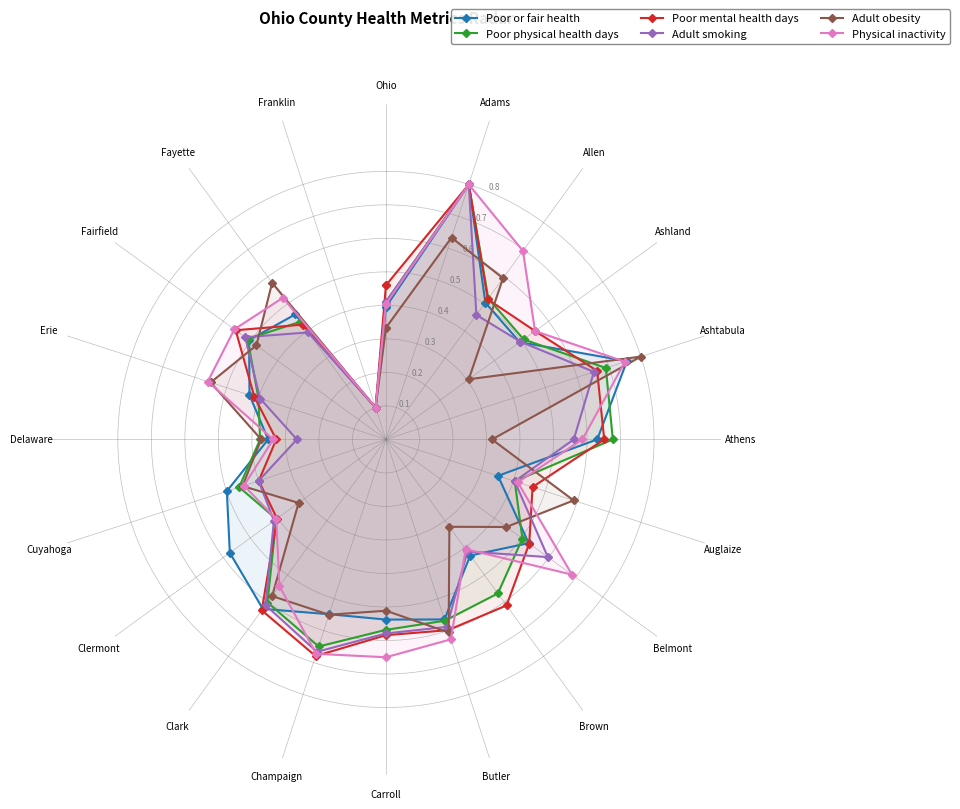

Reading left to right, what are all the values shown in this chart?

Poor or fair health: 0.4	0.8	0.5	0.5	0.8	0.6	0.4	0.5	0.4	0.6	0.5	0.5	0.6	0.6	0.5	0.4	0.4	0.5	0.5	0.1	0.4
Poor physical health days: 0.4	0.8	0.5	0.5	0.7	0.7	0.4	0.5	0.6	0.6	0.6	0.6	0.6	0.4	0.5	0.4	0.4	0.5	0.4	0.1	0.4
Poor mental health days: 0.5	0.8	0.5	0.6	0.7	0.7	0.5	0.5	0.6	0.6	0.6	0.7	0.6	0.4	0.4	0.3	0.4	0.6	0.4	0.1	0.5
Adult smoking: 0.4	0.8	0.5	0.5	0.7	0.6	0.4	0.6	0.4	0.6	0.6	0.7	0.6	0.4	0.4	0.3	0.4	0.5	0.4	0.1	0.4
Adult obesity: 0.3	0.6	0.6	0.3	0.8	0.3	0.6	0.4	0.3	0.6	0.5	0.5	0.6	0.3	0.4	0.4	0.5	0.5	0.6	0.1	0.3
Physical inactivity: 0.4	0.8	0.7	0.5	0.7	0.6	0.4	0.7	0.4	0.6	0.6	0.7	0.5	0.4	0.4	0.3	0.6	0.6	0.5	0.1	0.4